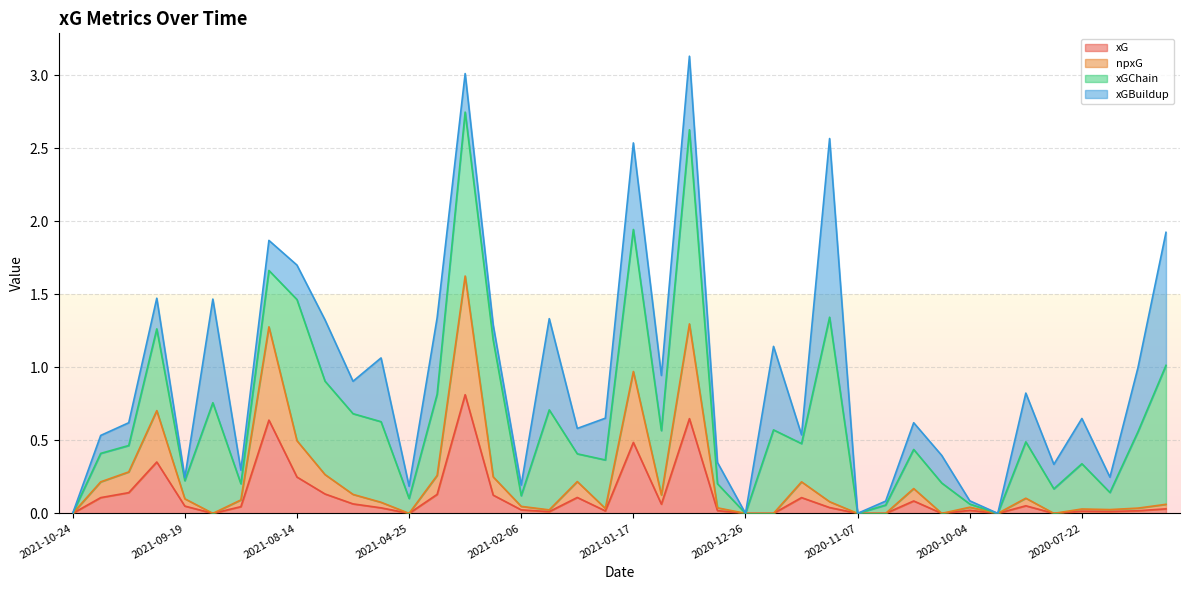

True or false: xG and npxG intersect in this chart.

False